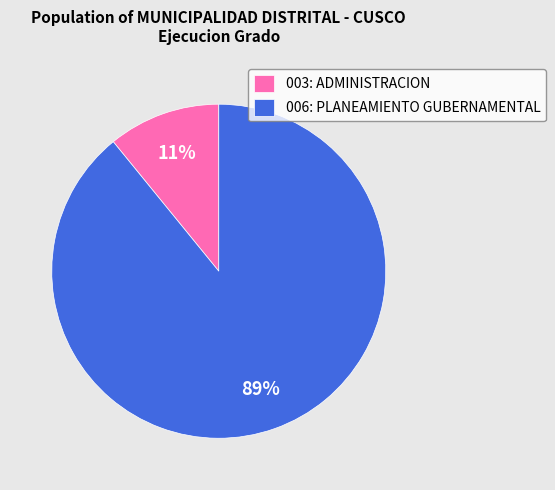

To the nearest percent, what portion does 003: ADMINISTRACION represent?

11%